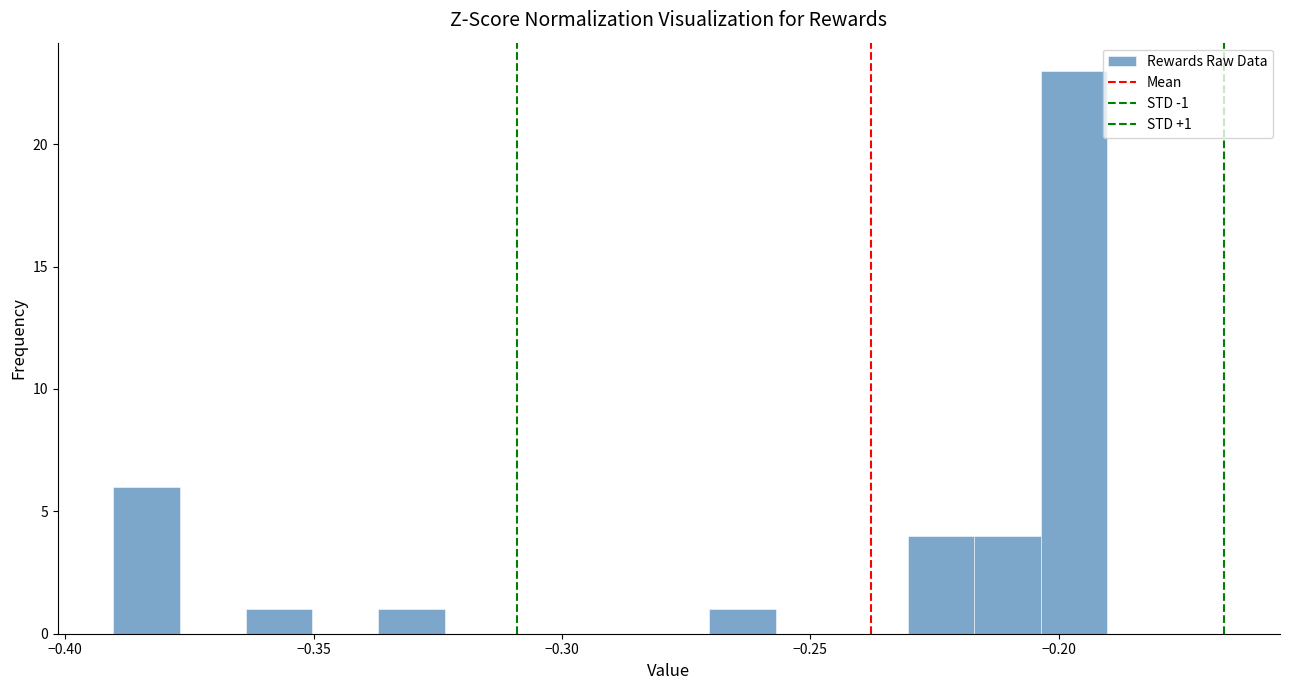

Around what value on the x-axis is the tallest bar? Give the approximate position of its centre, as read against the axis.

-0.195